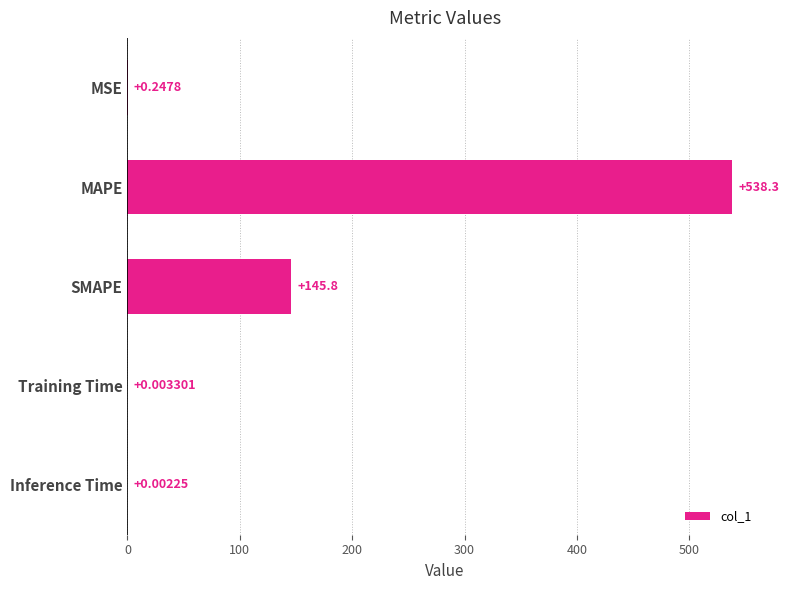

Where is the data nearest to the value 269?

SMAPE